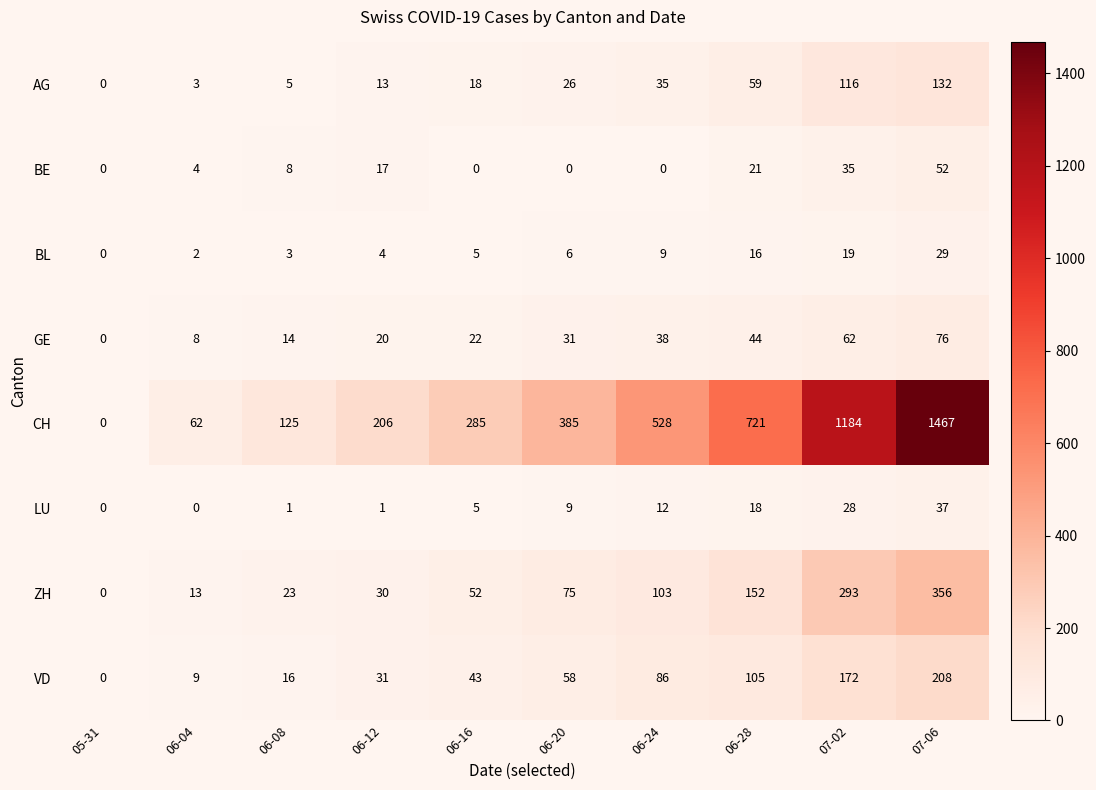

Which series has the widest spread of values?

CH